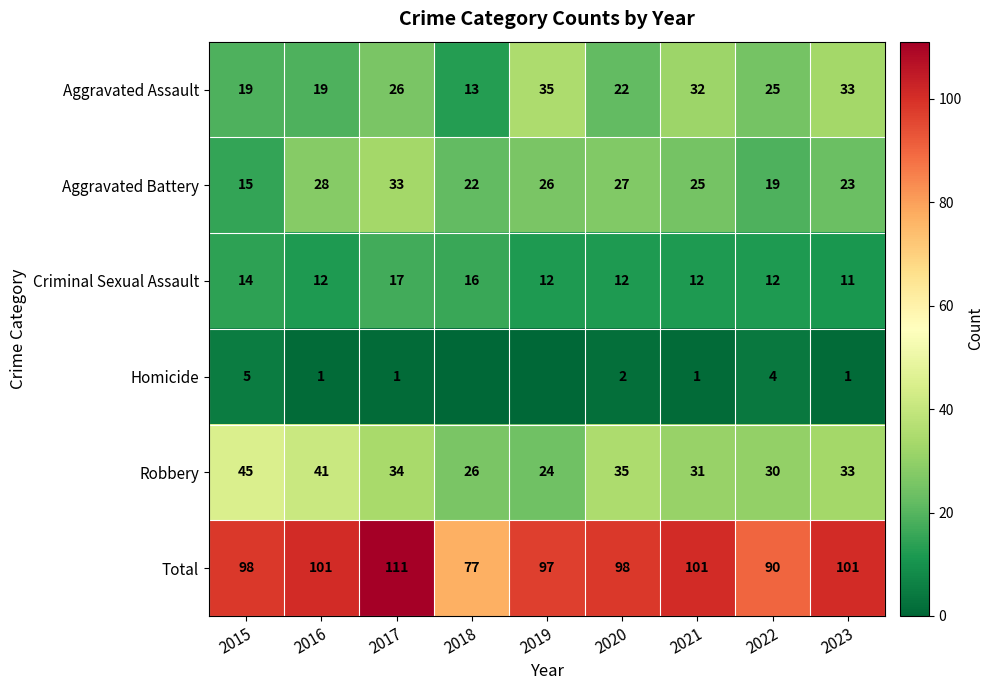

What is the spread (max minus min) of values at 2021?

100